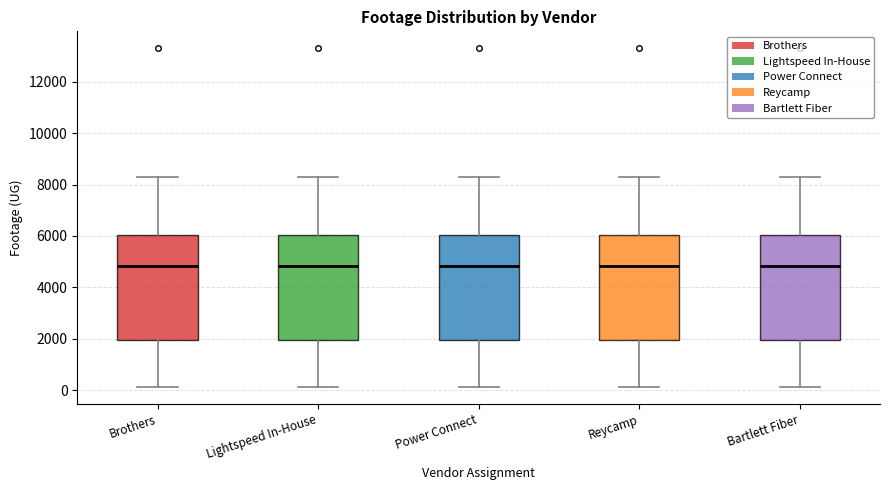

Where does the median line of the box for Bartlett Fiber sit on the y-axis? The values are not printed on the chart, so give them approximately, as read against the axis.

4800